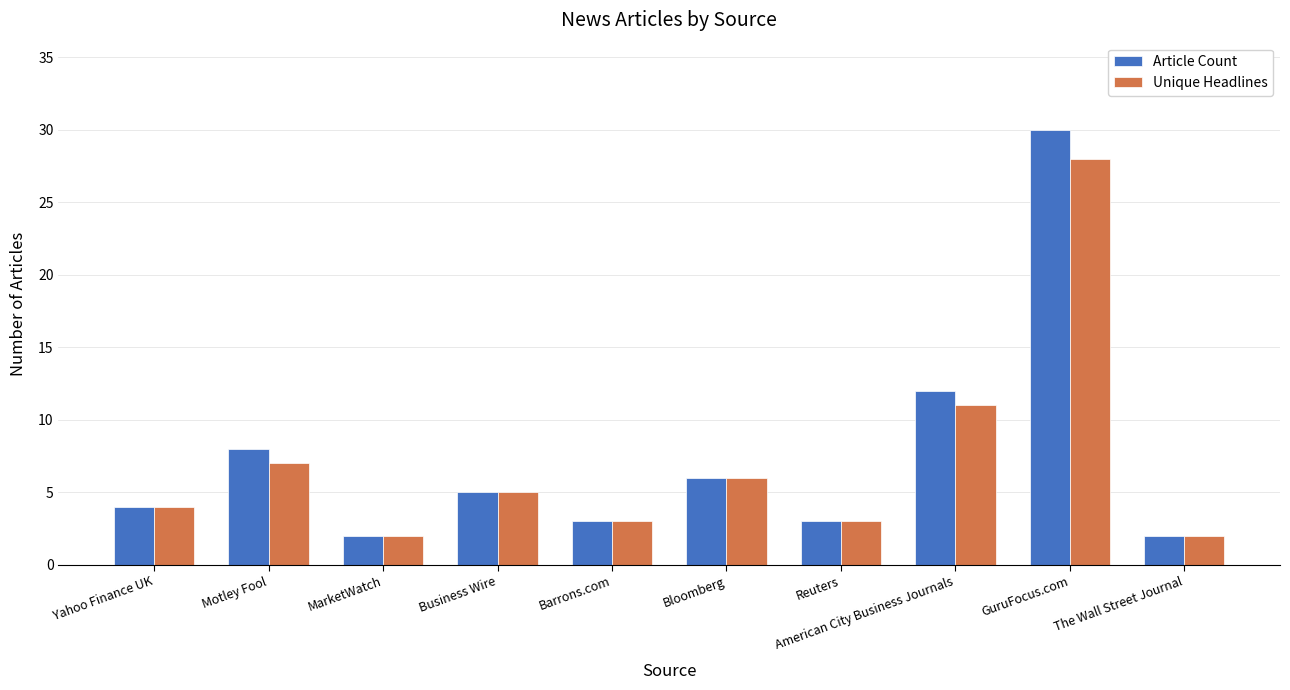

What is the minimum value shown in the chart?

2